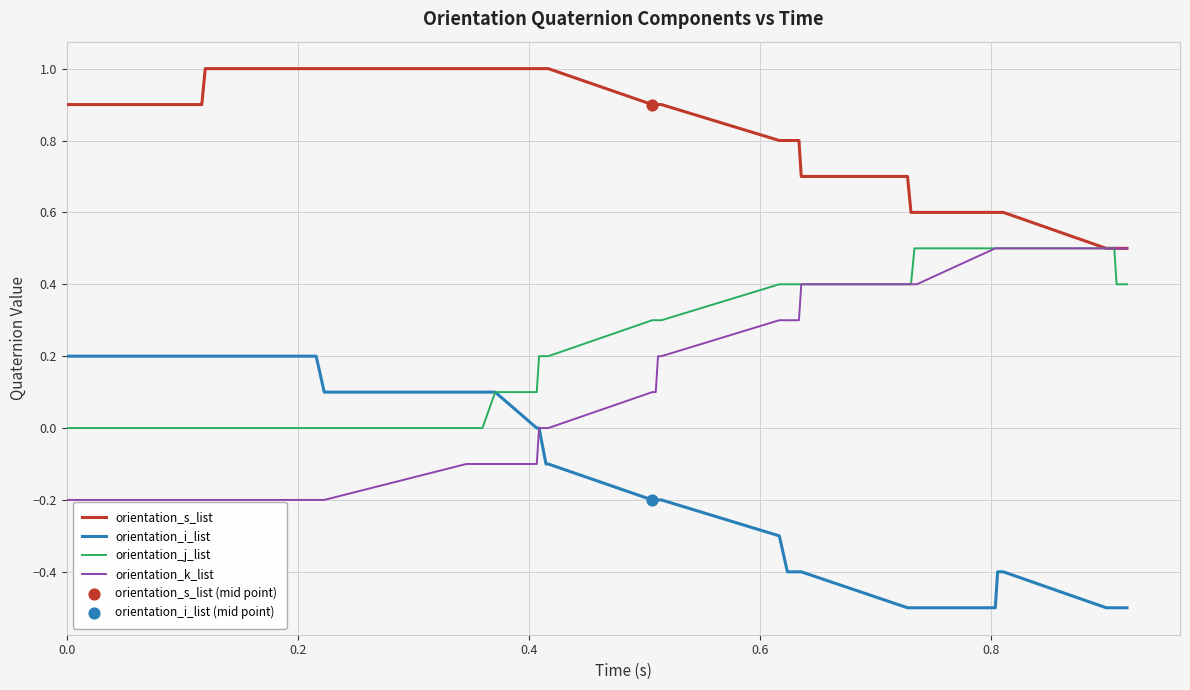

What is the minimum value shown in the chart?

-0.5